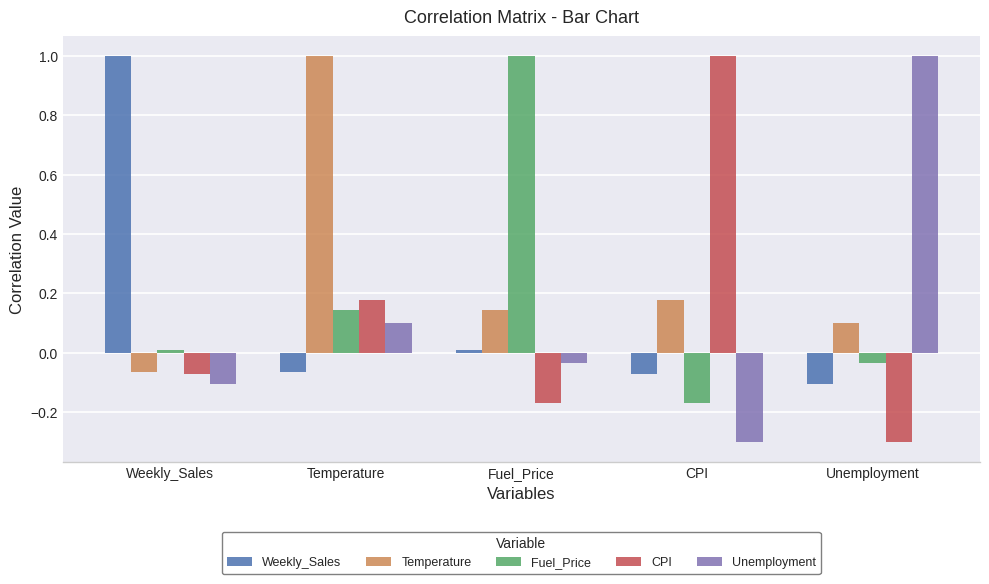

At which category is the sum across all series the highest?

Temperature